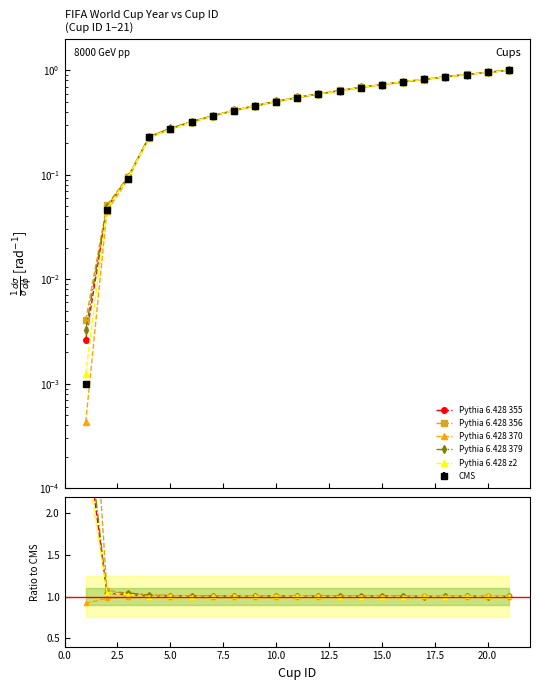

Is the value of Pythia 6.428 z2 at 20.0 greater than the value of Pythia 6.428 370 at 11?

Yes